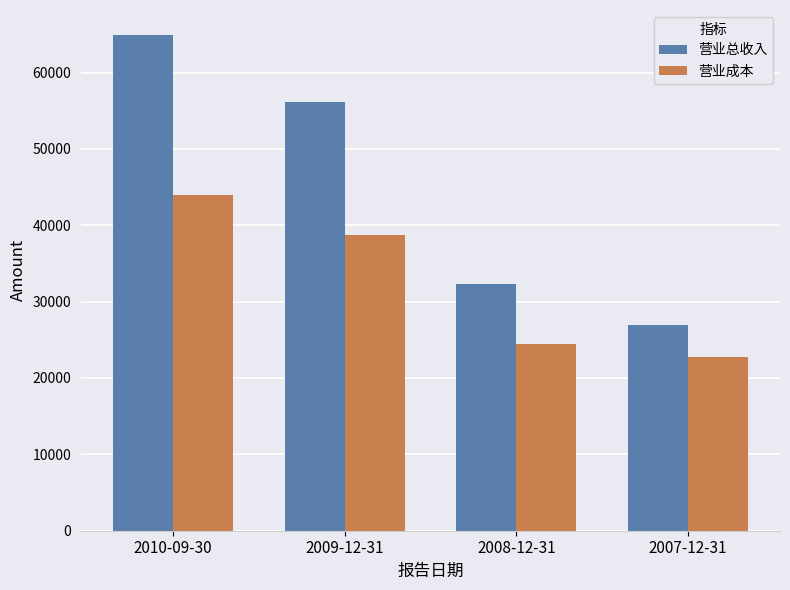

At which category is the sum across all series the highest?

2010-09-30